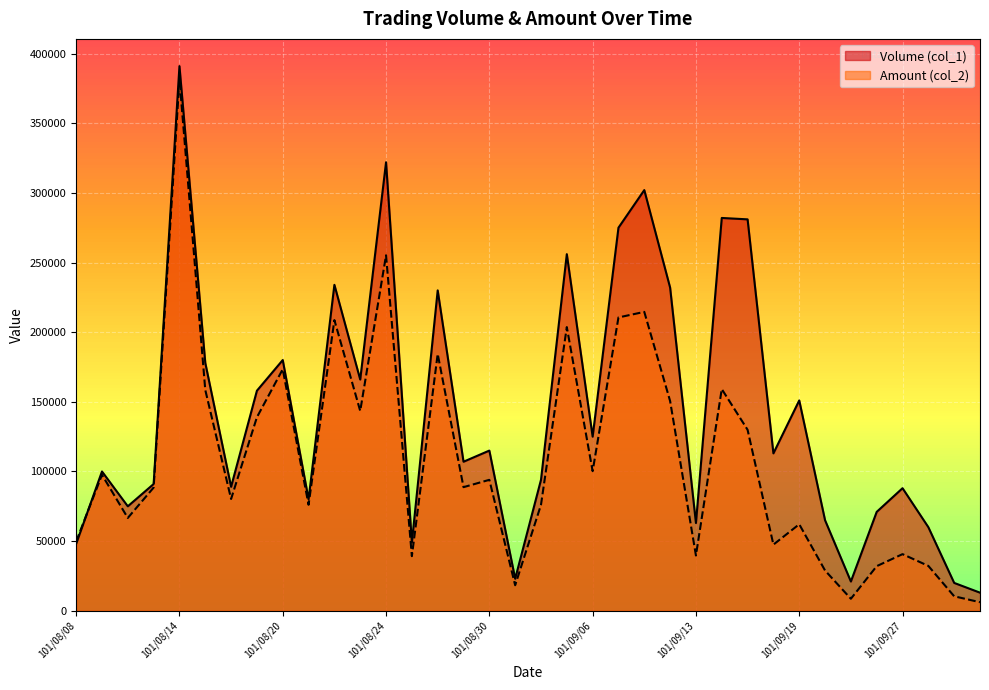

Is it true that Amount (col_2) equals 381650 at 101/08/14?

True